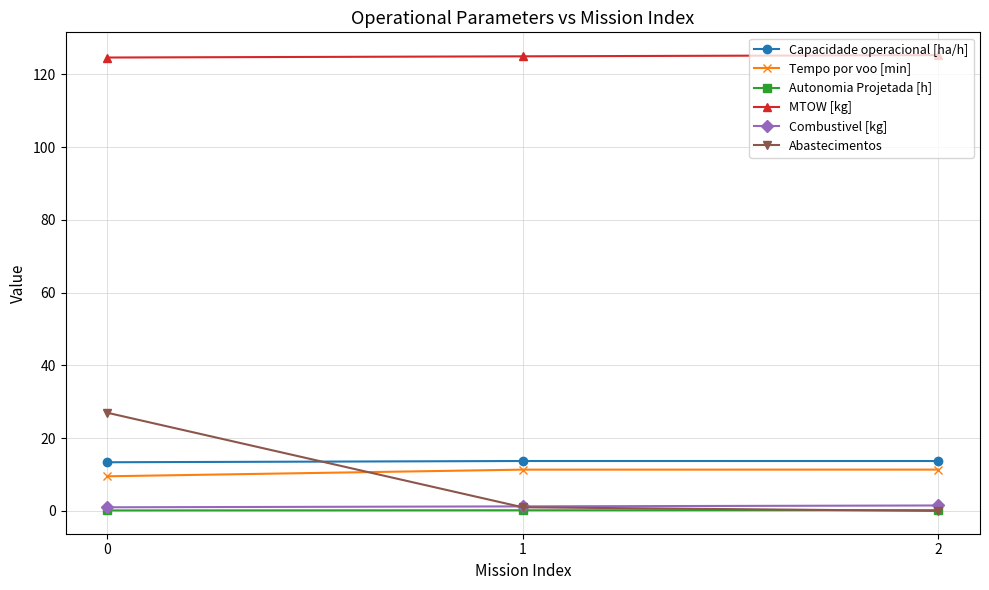

Which series changed the most between 0 and 2?

Abastecimentos